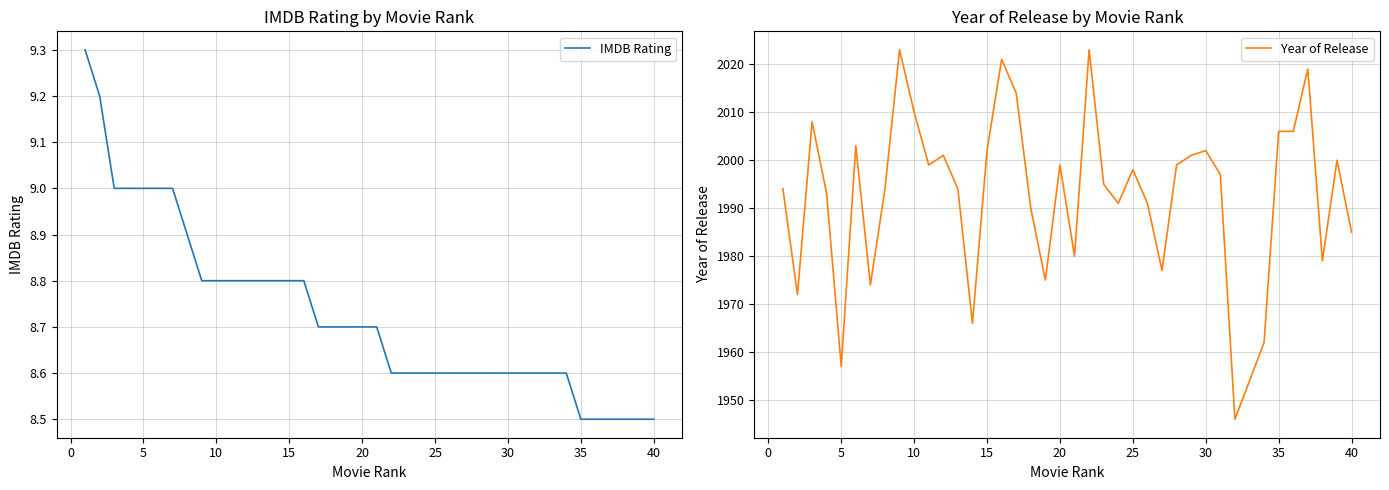

What are all the series names shown in the legend?

IMDB Rating, Year of Release